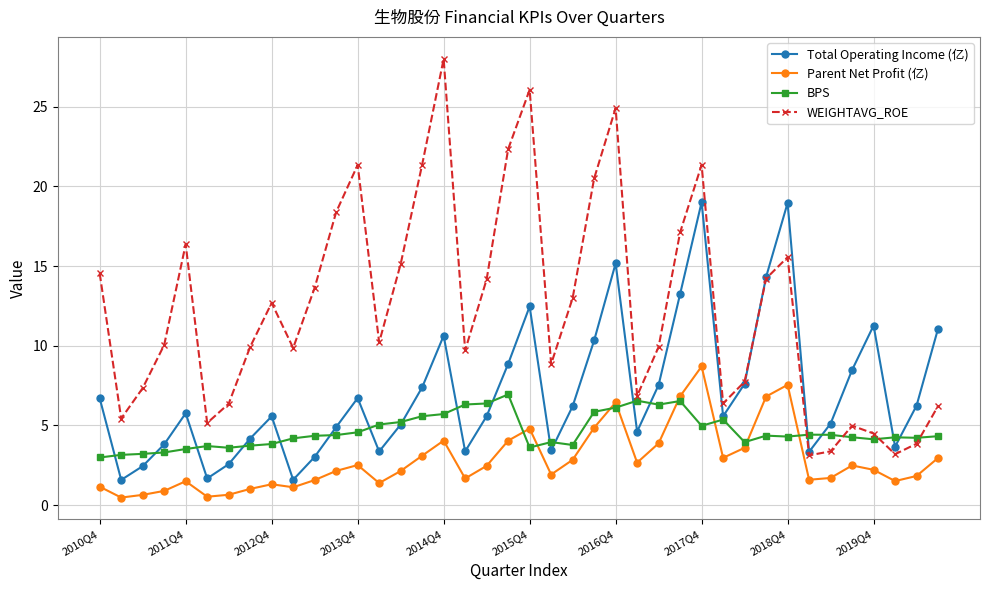

Which series has the widest spread of values?

WEIGHTAVG_ROE